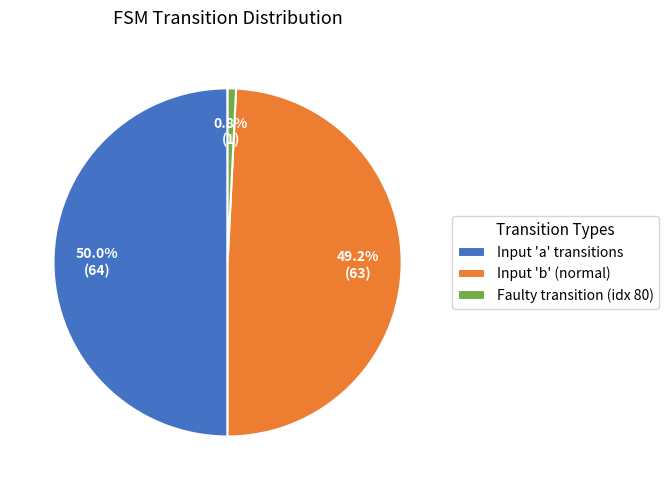

To the nearest percent, what is the average slice percentage?

33%